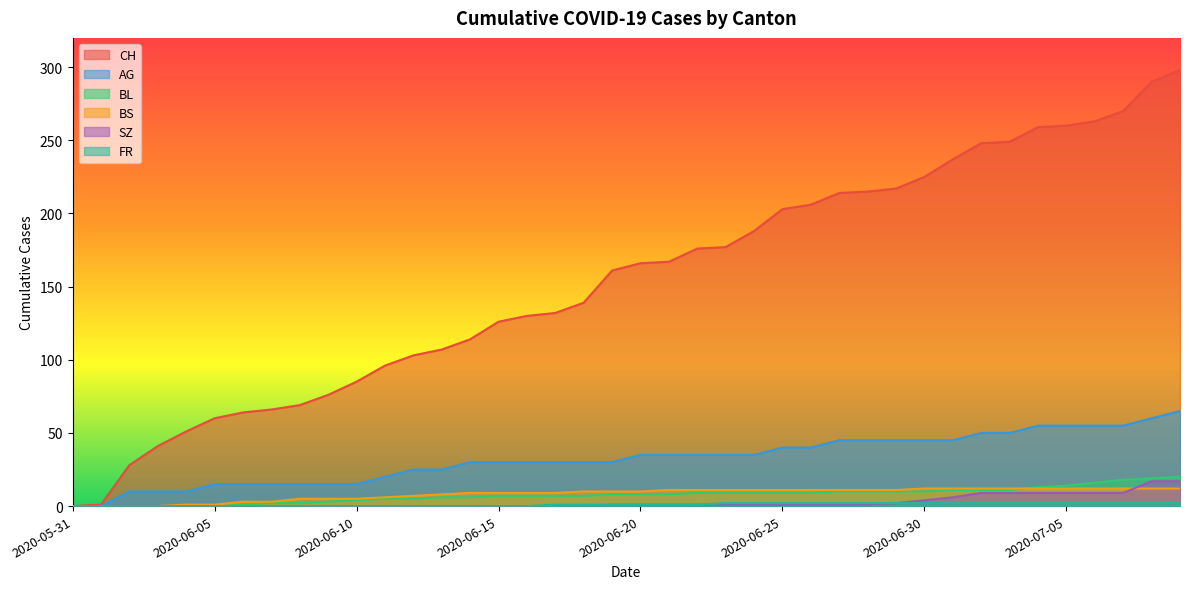

What is the total value across all series at 2020-07-08?

400